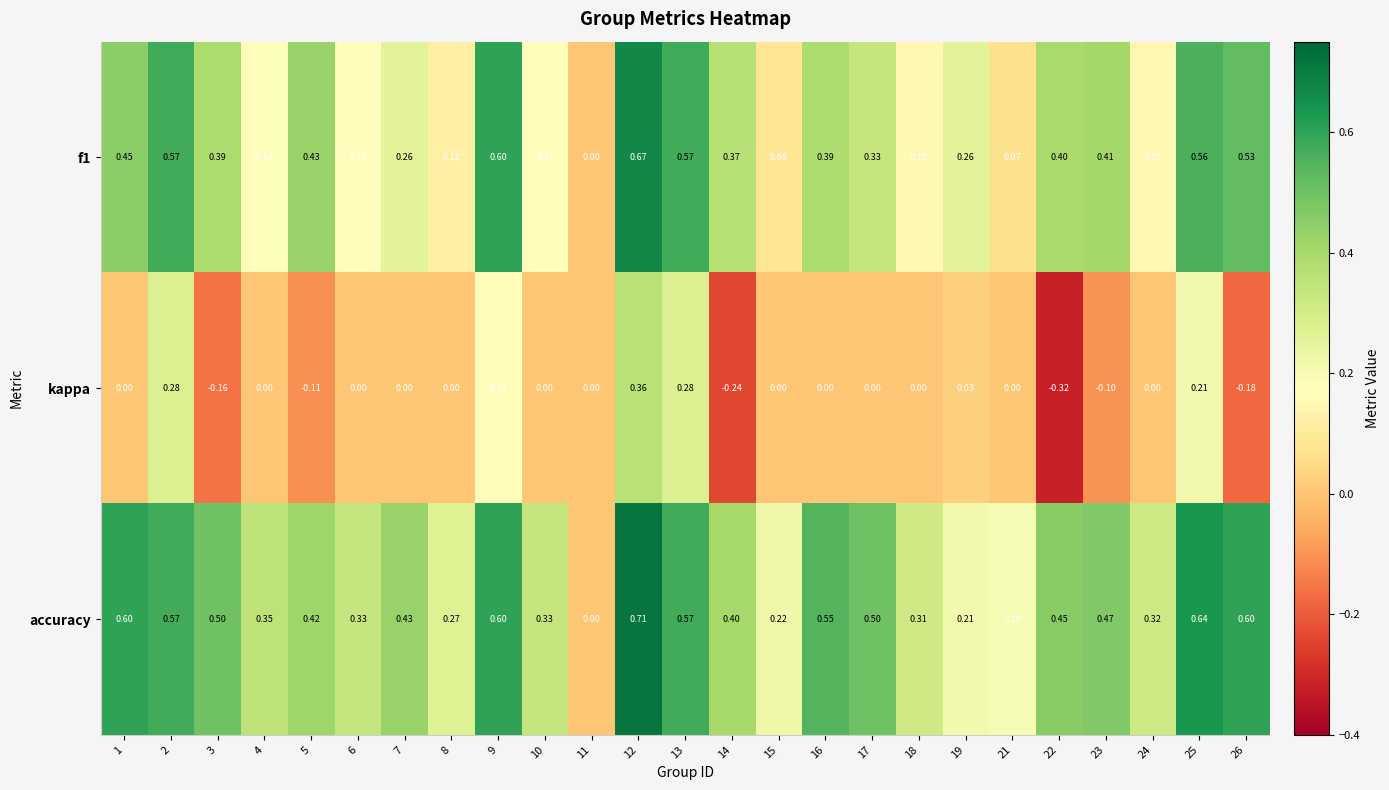

Count the number of data series in this chart.

3